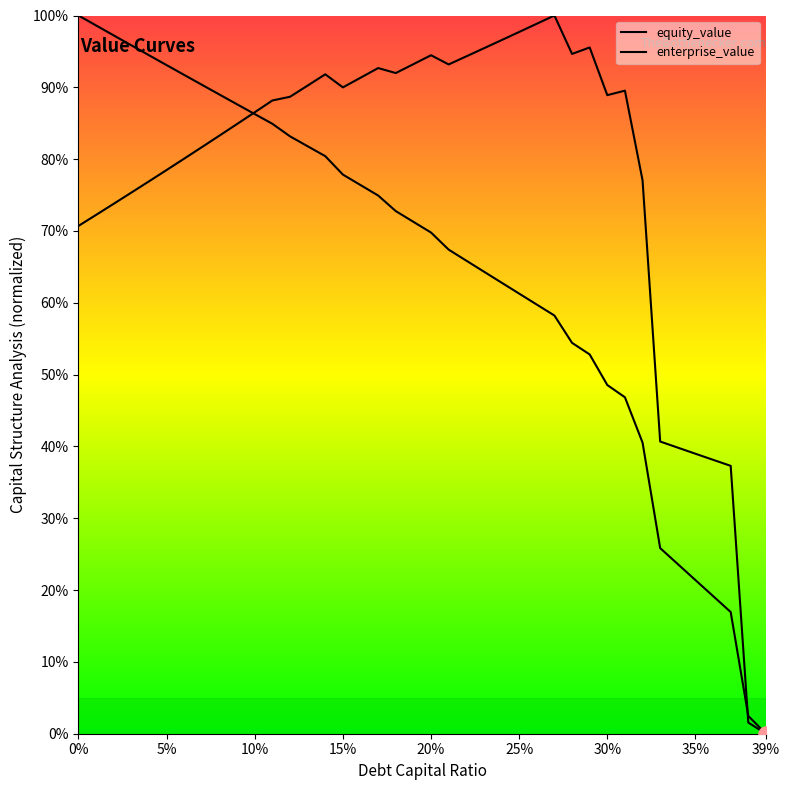

What are all the series names shown in the legend?

equity_value, enterprise_value